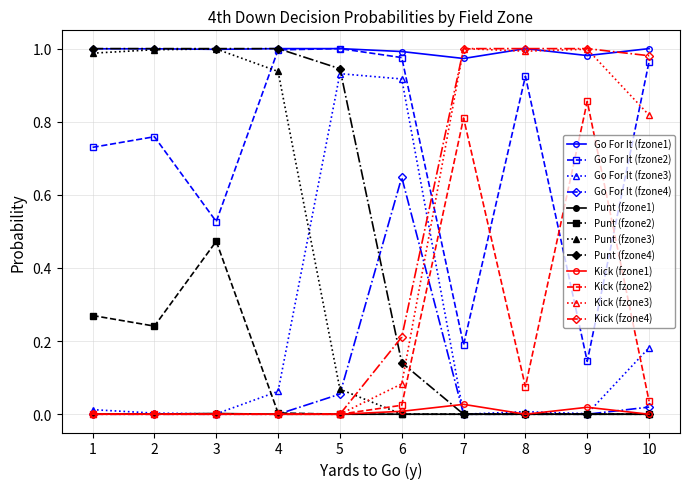

Is the value of Kick (fzone1) at 6 greater than the value of Go For It (fzone3) at 4?

No